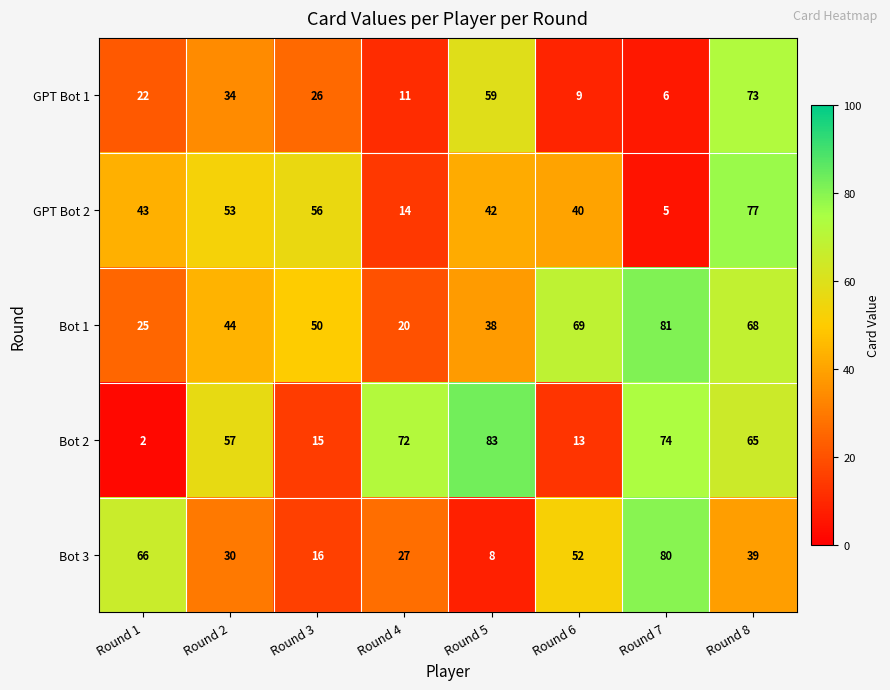

What value does the Bot 2 series have at Round 4, to the nearest 5?

70